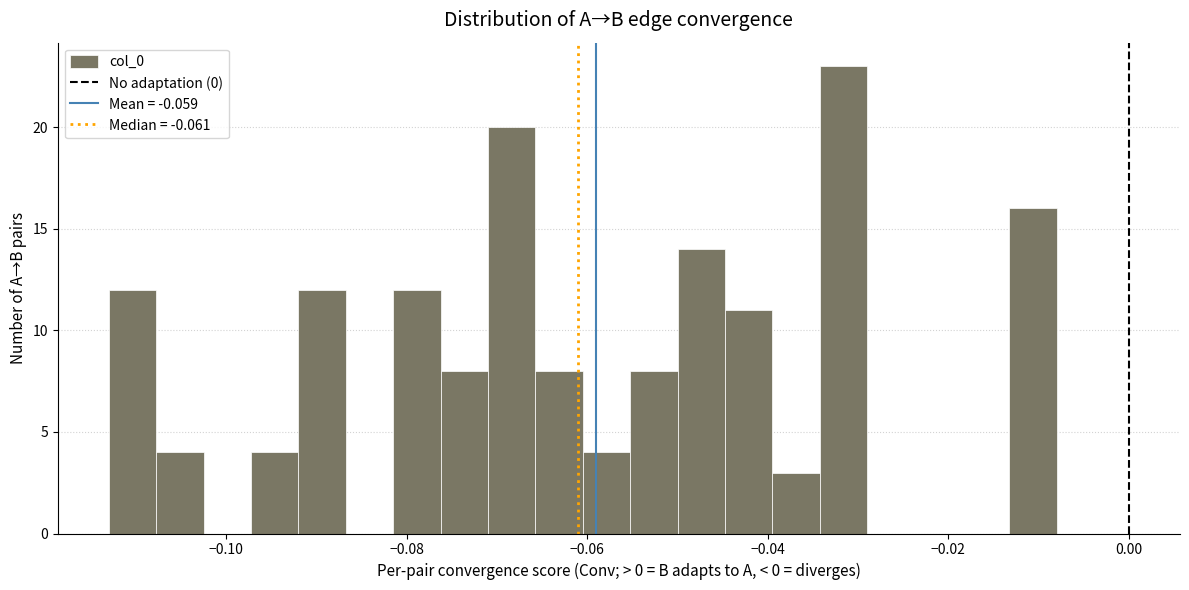

Read against the x-axis, roughly where is the centre of the tallest bar?

-0.032